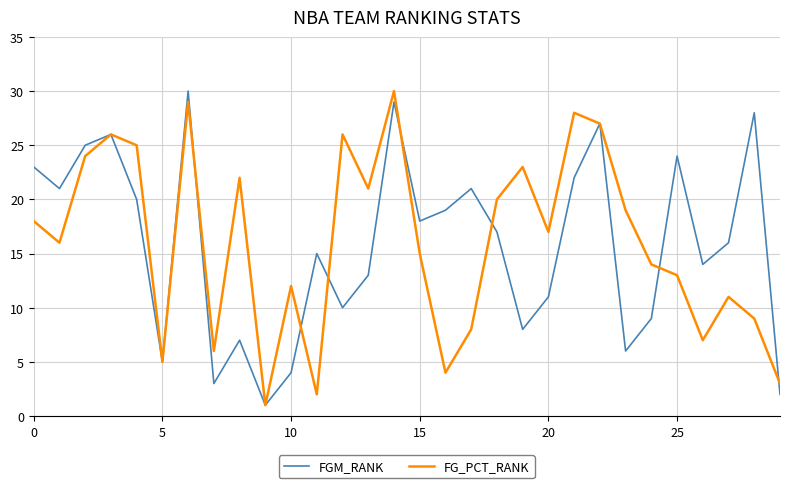

What is the maximum value for FG_PCT_RANK?

30